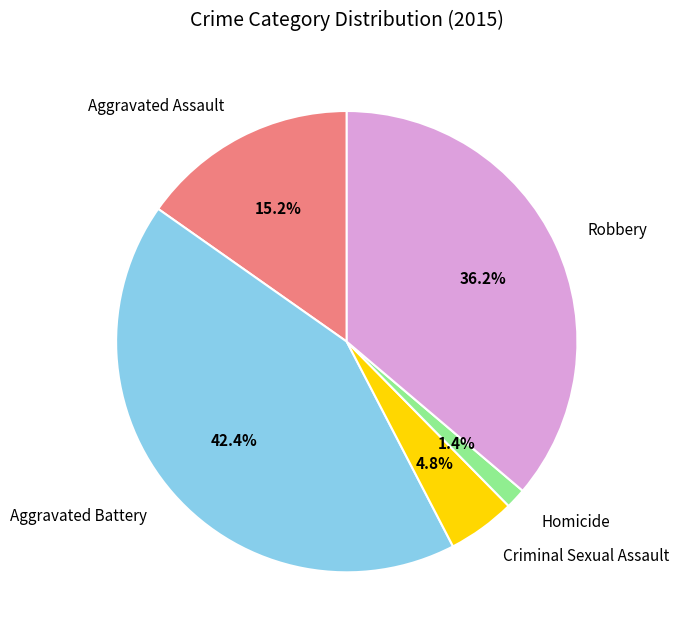

Rank the categories by value from highest to lowest.

Aggravated Battery, Robbery, Aggravated Assault, Criminal Sexual Assault, Homicide